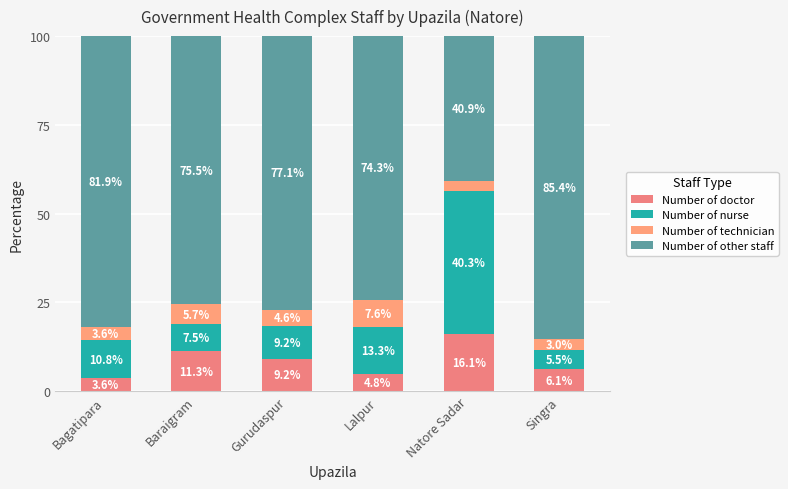

The value of Number of technician at Baraigram is 5.7. True or false?

True